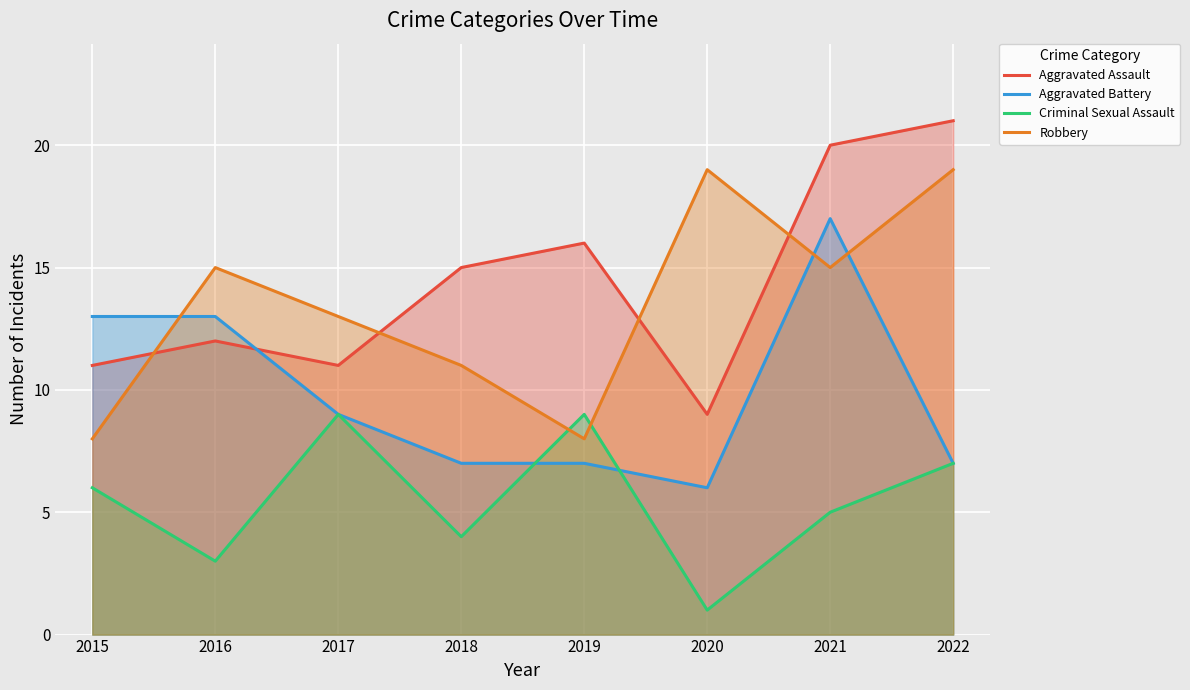

Rank the categories by Aggravated Battery value from lowest to highest.

2020, 2018, 2019, 2022, 2017, 2015, 2016, 2021